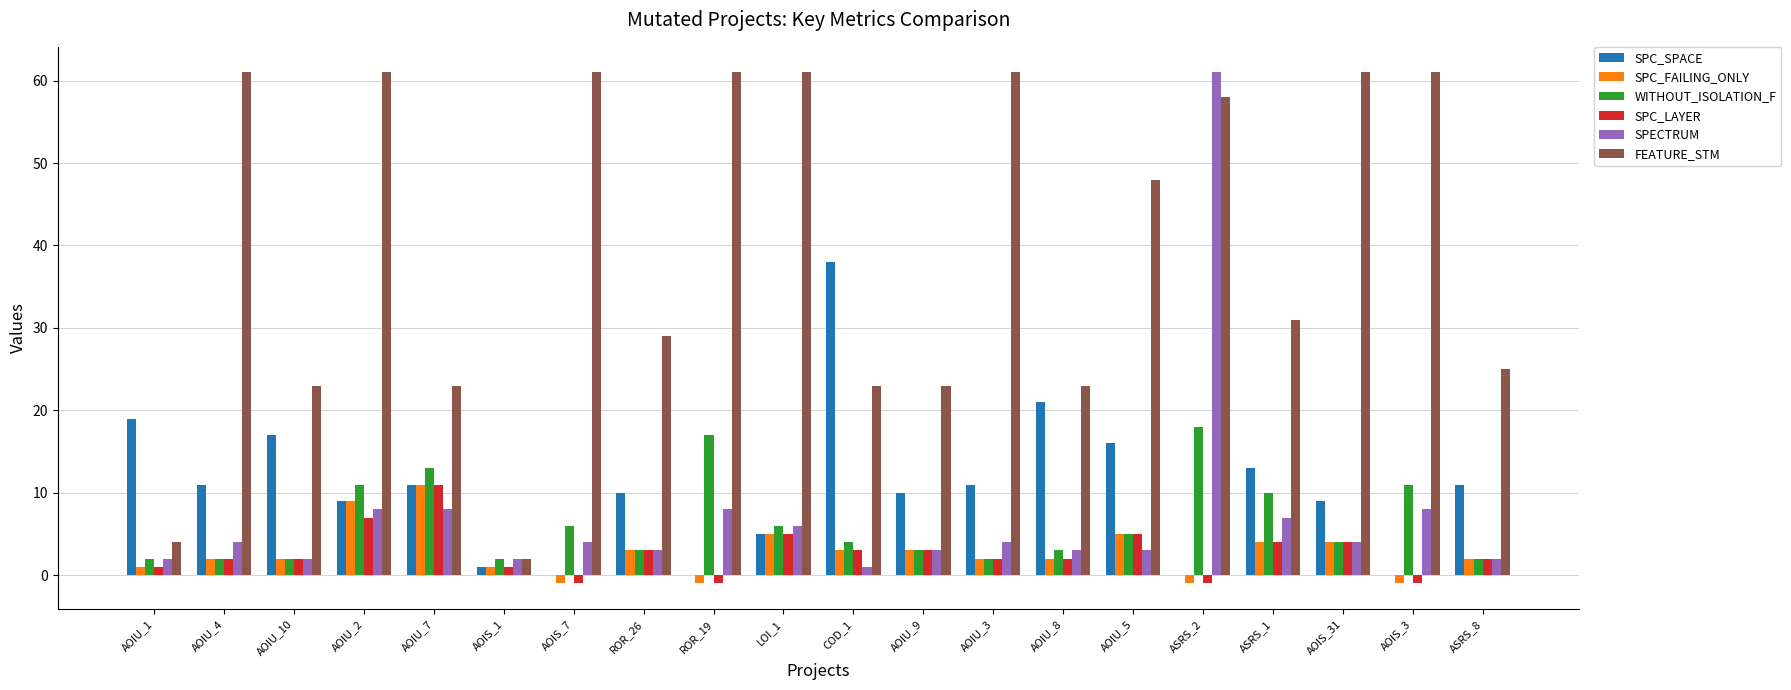

Which series has the largest total across all categories?

FEATURE_STM